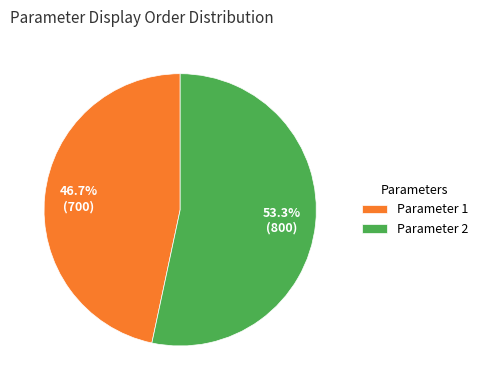

Which category accounts for the majority?

Parameter 2